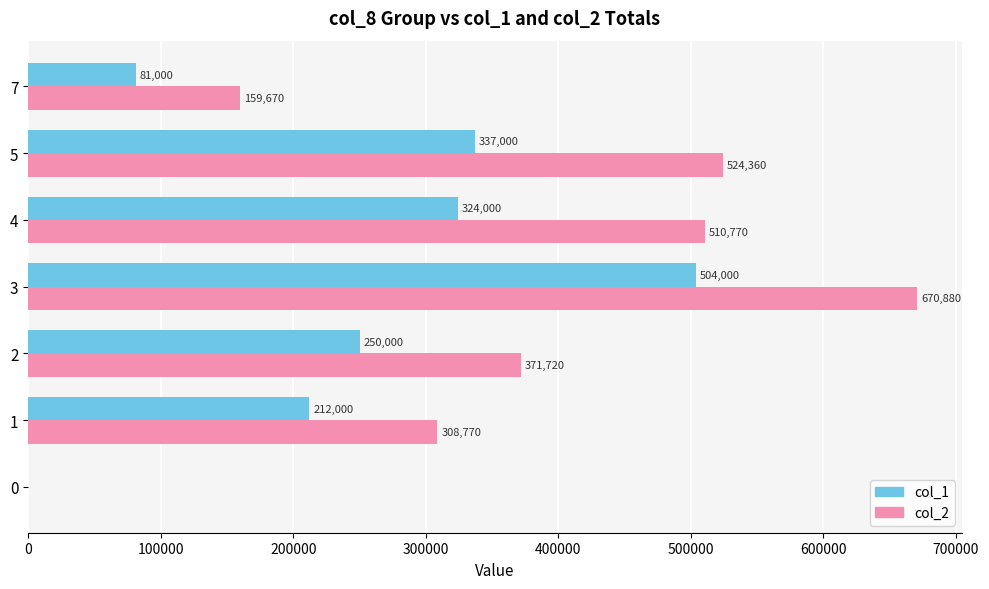

At which category does the chart reach its peak across all series?

3